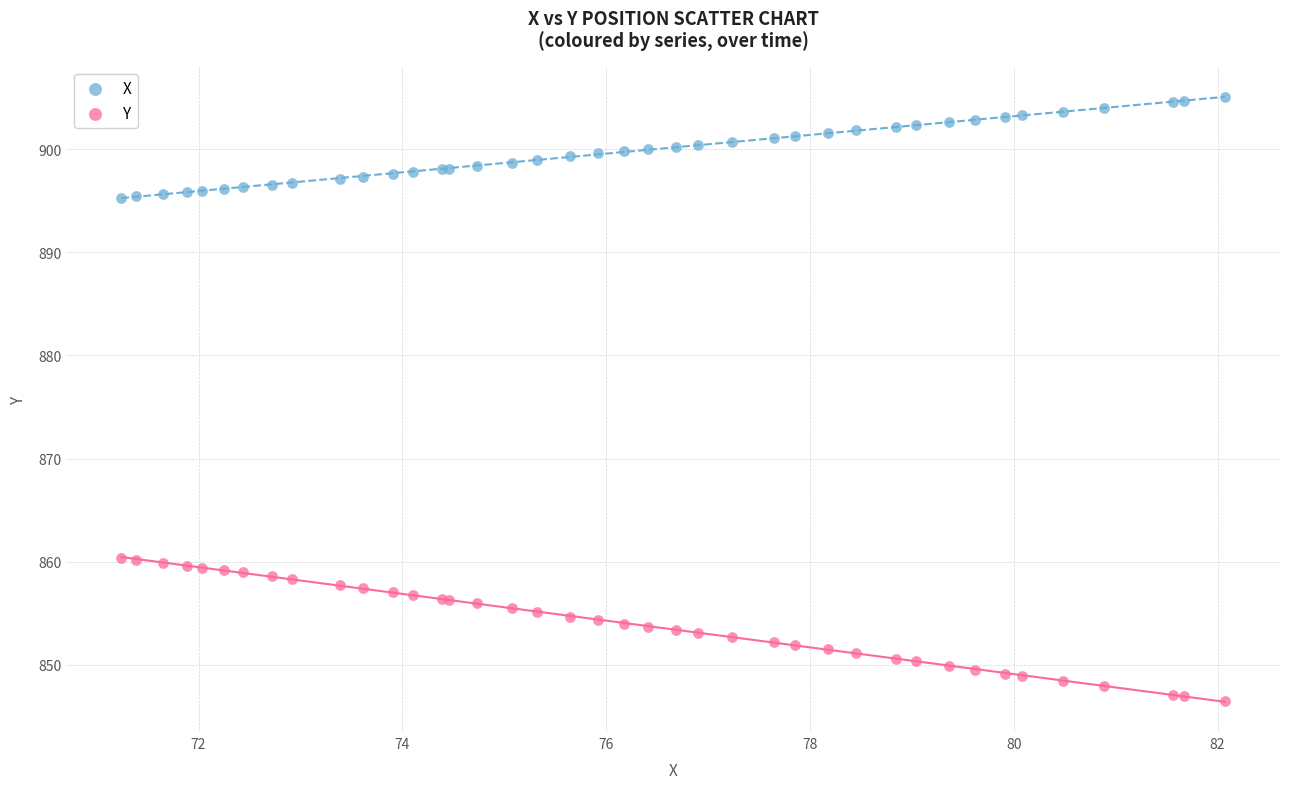

What is the X range (max minus min) for the scatter plot?

10.8